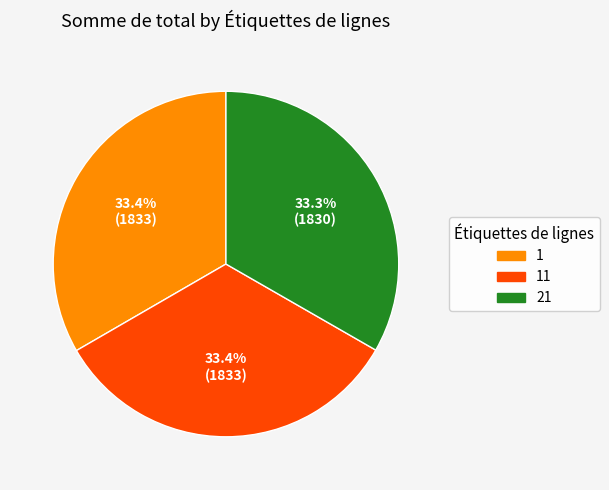

Approximately how many times larger is the value at 21 compared to 11?

1.0